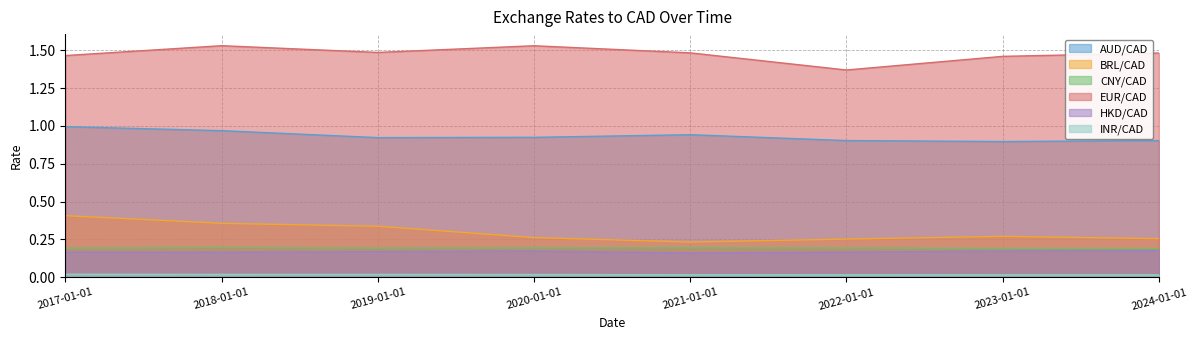

How many data points does each series have?

8